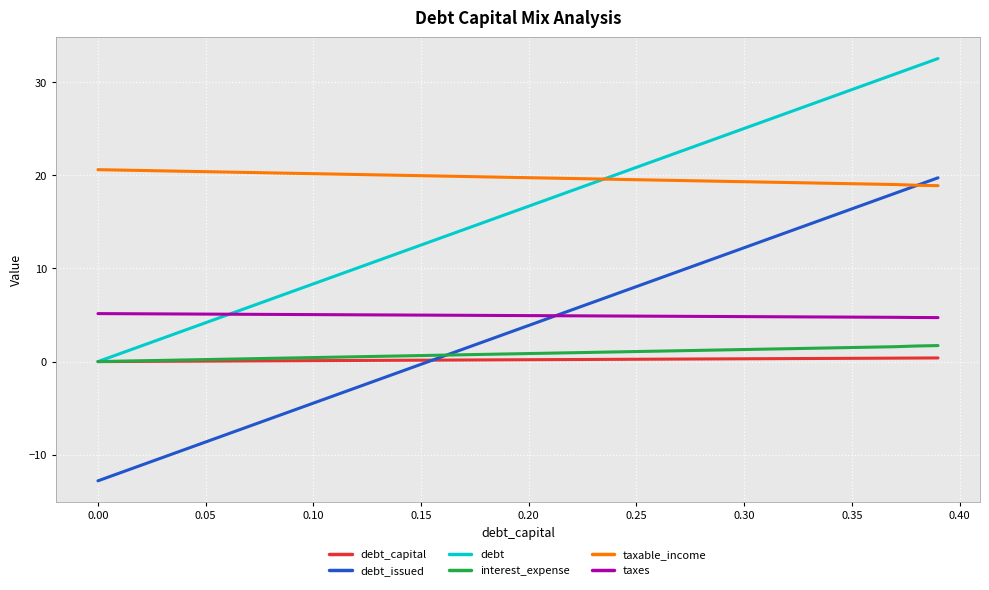

What is the minimum value shown in the chart?

-12.8